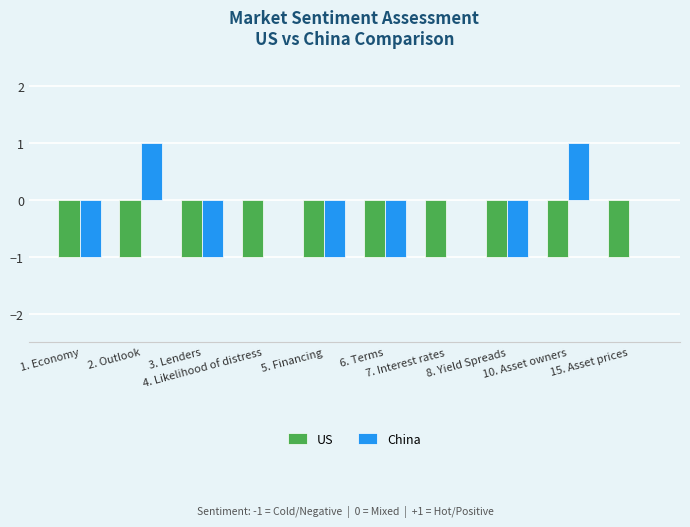

What is the sum of all US values?

-10